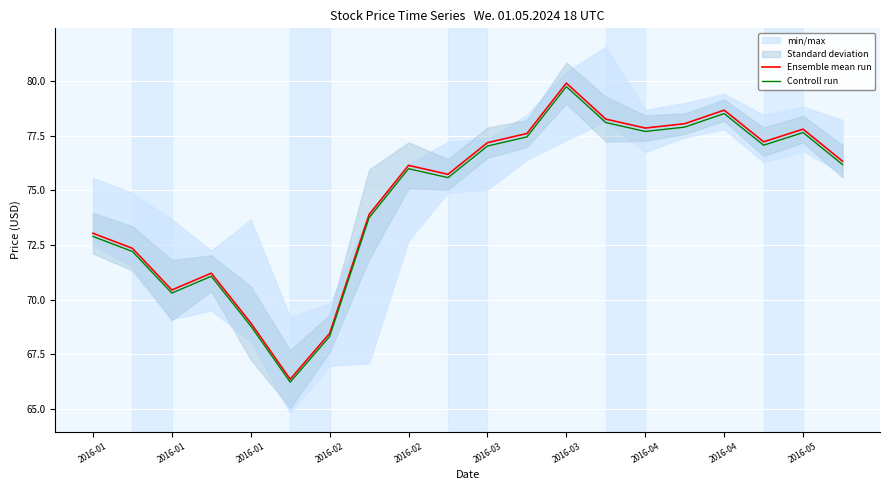

At how many categories does at least one series exceed 76?

11